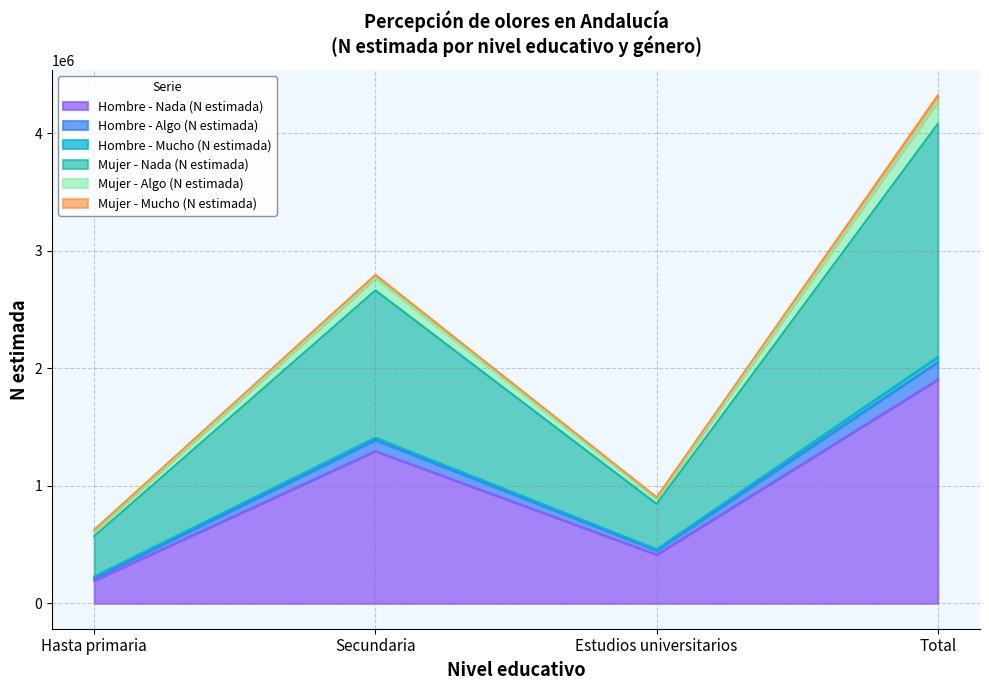

True or false: Hombre - Algo (N estimada) and Hombre - Nada (N estimada) intersect in this chart.

False